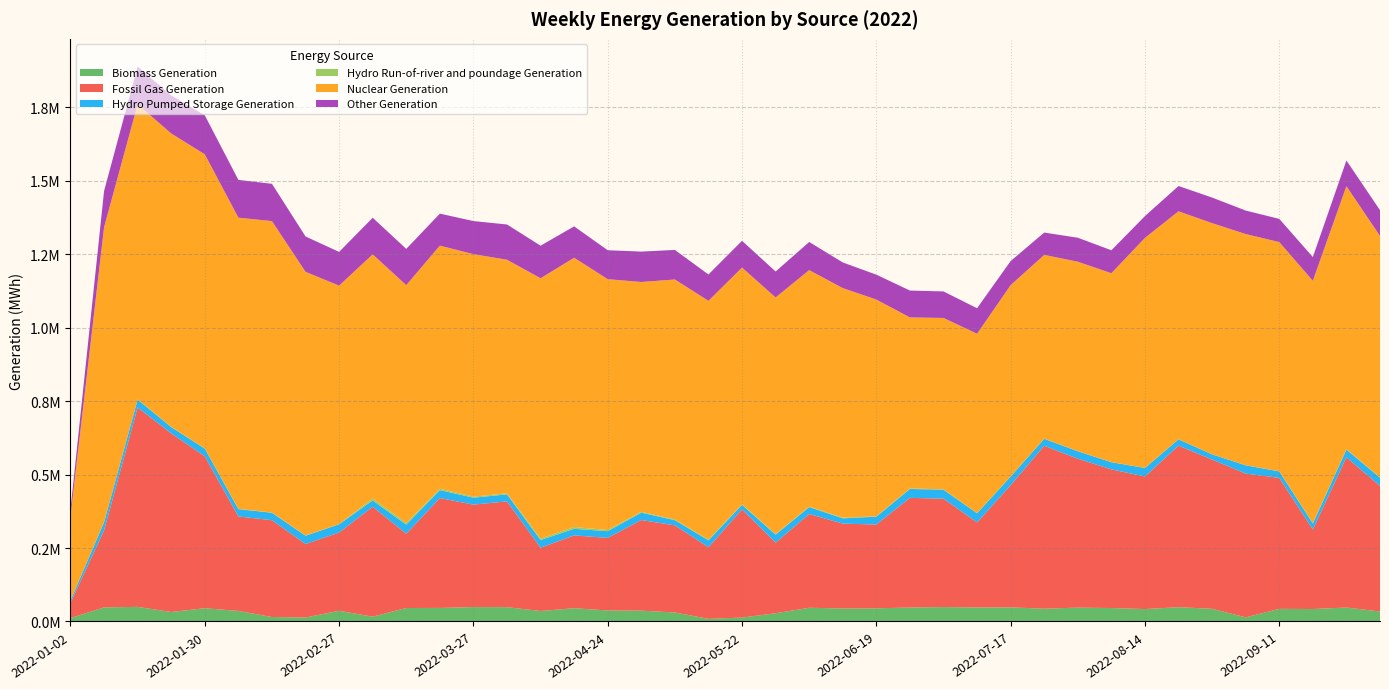

Reading right to left, list all the values displayed in this chart.

Biomass Generation: 34070	47431	42504	42926	14044	43272	48613	42337	45785	47263	43575	48066	47655	49077	47628	44834	44225	46749	28037	13369	8975	30718	36855	37539	45208	35733	48756	49034	46165	45931	16425	36509	13539	15201	35956	45188	32325	49785	47937	11692
Fossil Gas Generation: 427402	511653	270262	445846	489471	507867	550023	451240	472146	506852	554522	415904	289608	368997	373281	285165	288986	319049	240313	368155	243671	296637	308486	247047	247854	215443	360149	348856	373978	252746	374042	266351	250069	329589	321602	517018	608031	678899	262148	51340
Hydro Pumped Storage Generation: 28137	26175	20879	22135	28181	17838	21549	28942	24257	25380	23872	29522	31040	30608	30304	26842	17975	23742	27362	15523	23681	17542	25209	22885	22451	26035	23923	23639	26978	31112	21672	28027	28452	25408	24928	26260	21436	26679	27920	8348
Hydro Run-of-river and poundage Generation: 899	1348	1329	582	328	262	339	295	444	450	498	564	740	1222	1599	1071	2370	1552	1917	1830	2042	2409	3017	4041	6144	4838	3314	3660	4887	5474	6697	788	844	802	934	977	969	641	531	256
Nuclear Generation: 821920	895300	824862	780123	786868	786817	775861	783116	642933	644828	625527	650974	610508	583406	582246	738054	781371	805088	805462	805908	813246	816982	782176	853845	916580	886388	795410	825329	827461	809694	830972	811580	897433	992038	991327	1000946	998588	1004715	1003550	286400
Other Generation: 87720	87465	80934	78917	80050	87111	86157	74228	78159	81667	75991	82082	86828	90350	91563	84727	87339	95769	88338	91146	89707	100654	103451	98524	106844	110915	119947	112633	109017	123476	124646	114906	120397	126920	128596	132751	129503	128321	123443	23633